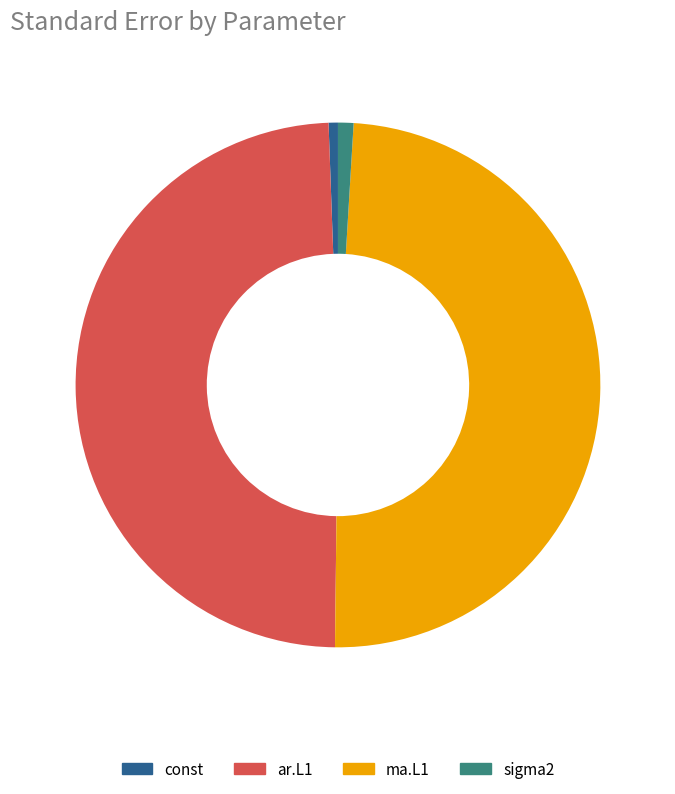

What is the ratio of the value at ar.L1 to the value at ma.L1?

1.0